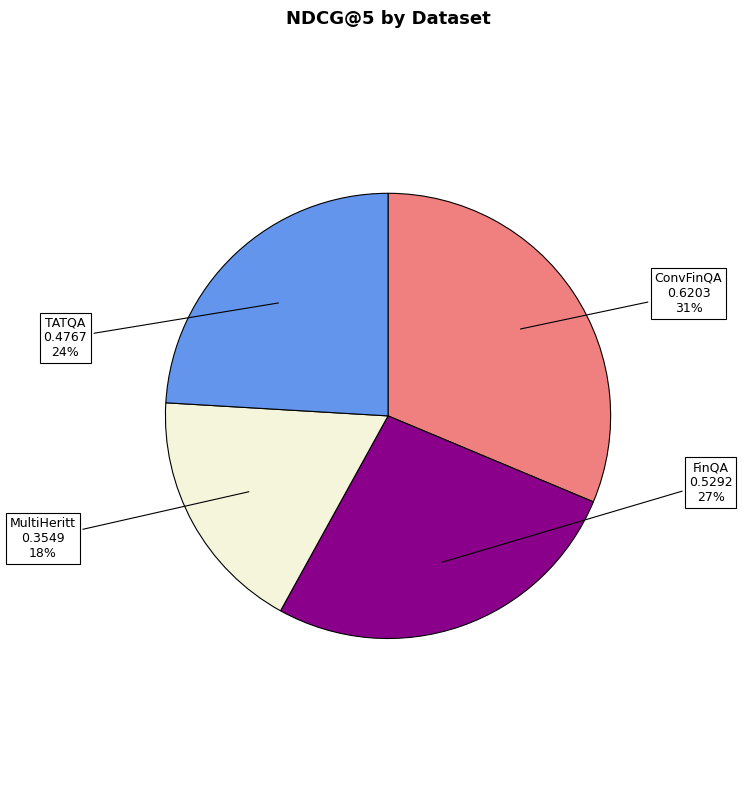

Is ConvFinQA the majority of the pie?

No